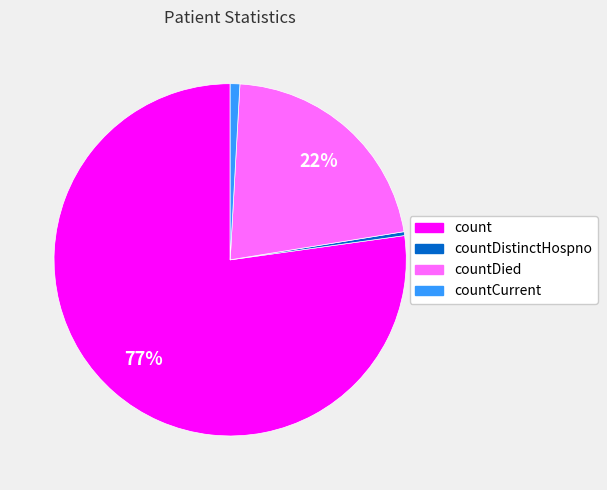

To the nearest percent, what is the difference between the largest and smallest slice percentages?

77%